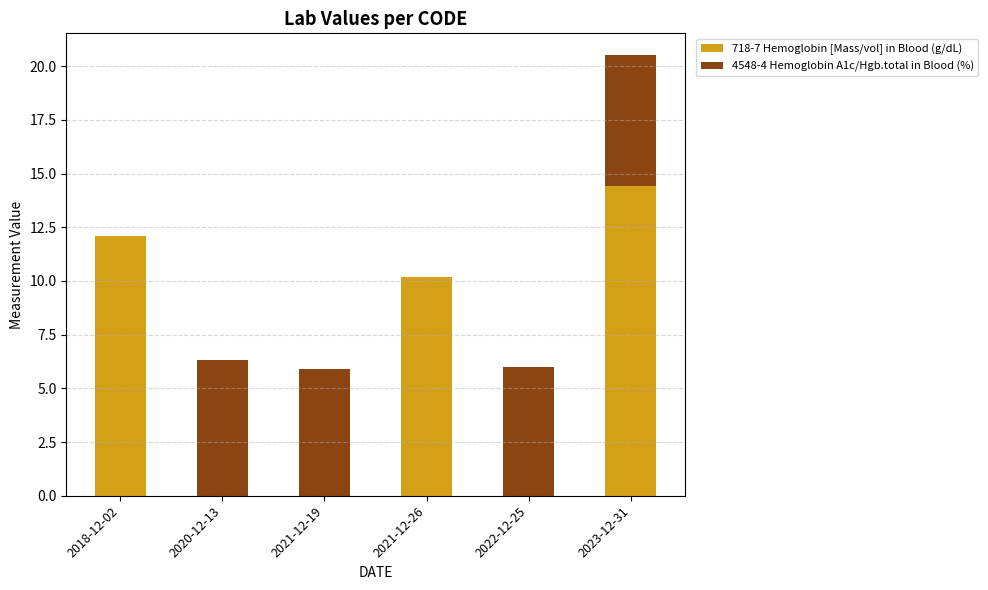

True or false: 718-7 Hemoglobin [Mass/vol] in Blood (g/dL) has a value of 6.5 at 2021-12-19.

False